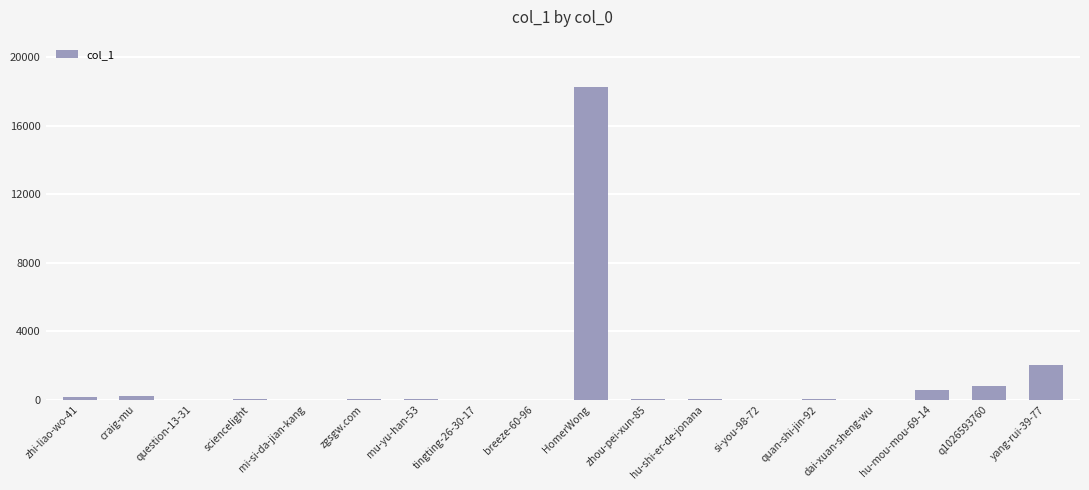

Where is the data nearest to the value 9146?

yang-rui-39-77